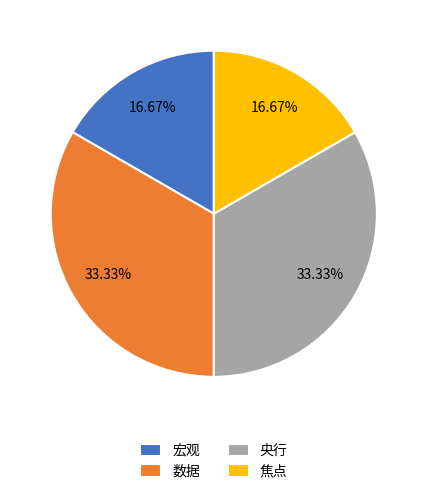

Is the sum of 数据 and 央行 greater than half?

Yes